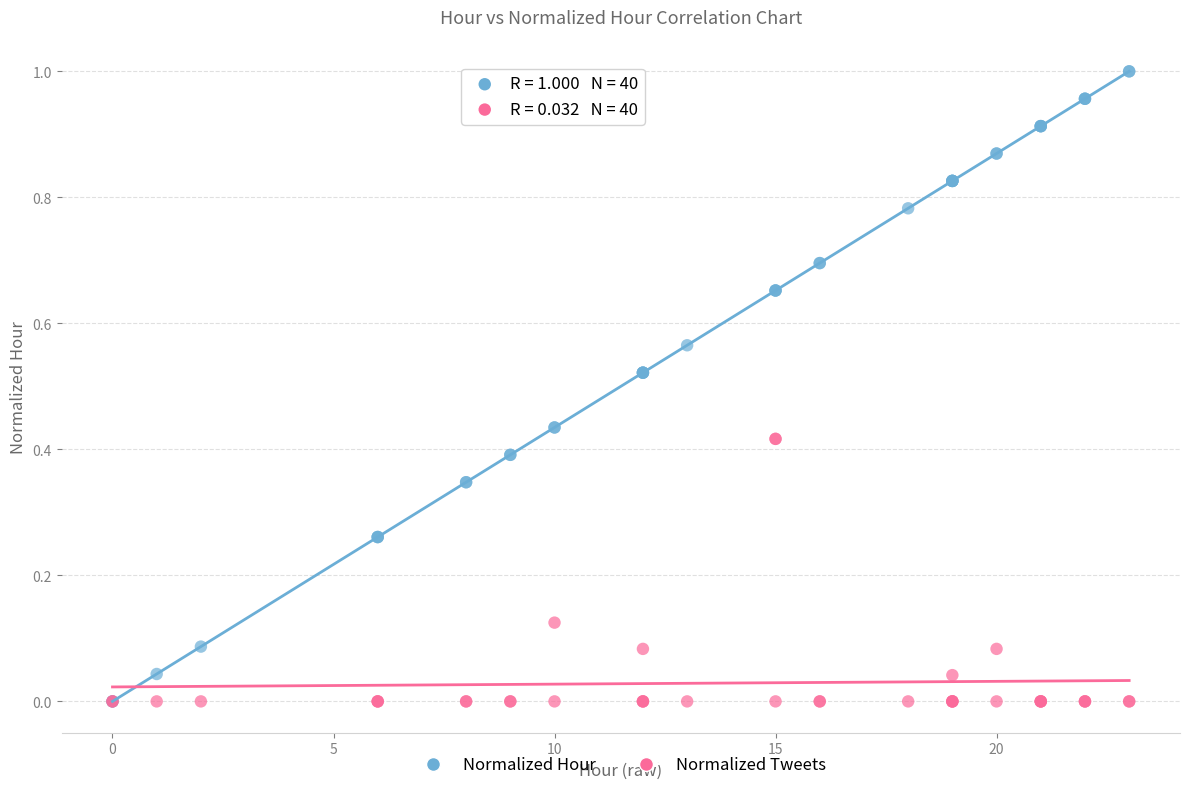

Which series reaches the maximum Y coordinate?

Normalized Hour